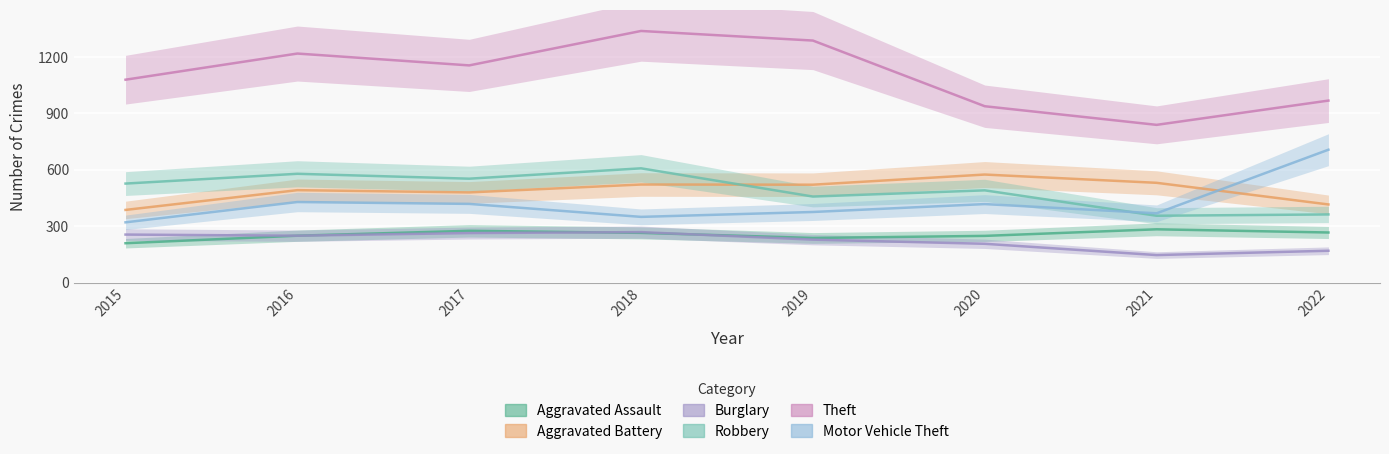

Where is Burglary nearest to the value 208?

2020